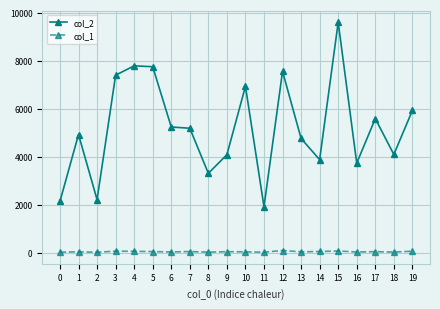

How many data points does each series have?

20